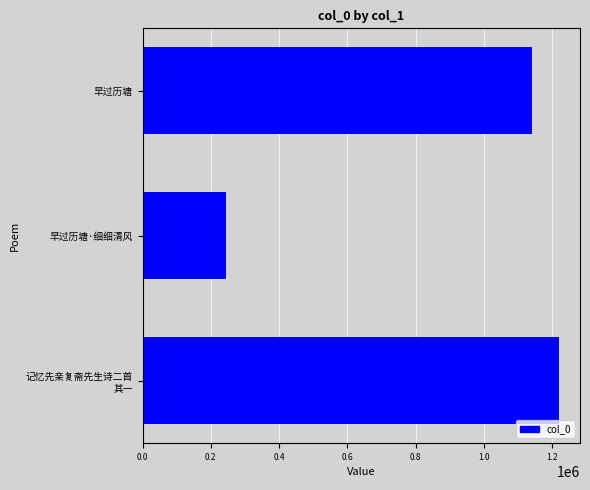

List the labels in order of value, largest first.

记忆先亲复斋先生诗二首
其一, 早过历塘, 早过历塘·细细清风